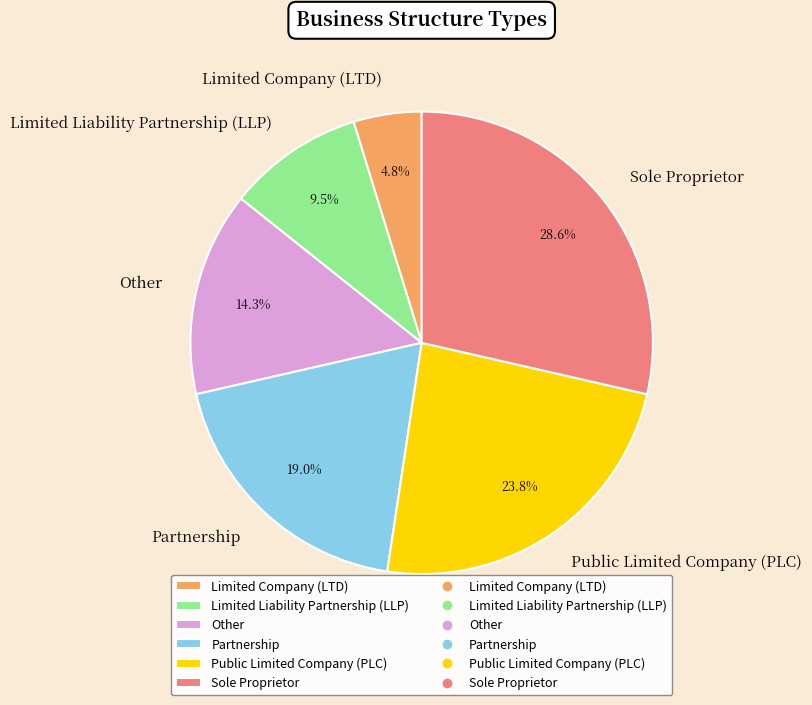

What percentage is the Sole Proprietor slice, to the nearest percent?

29%